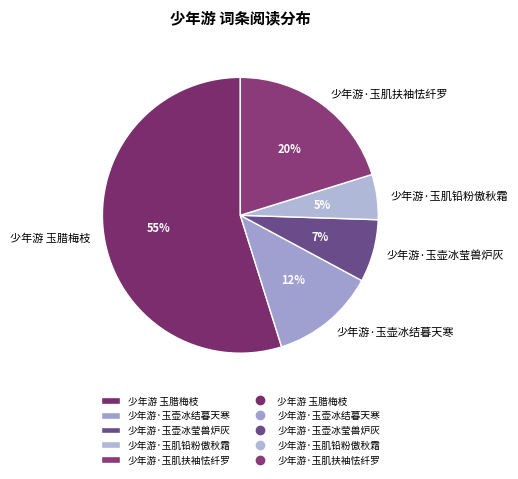

True or false: 少年游 玉腊梅枝 accounts for 66% of the total.

False